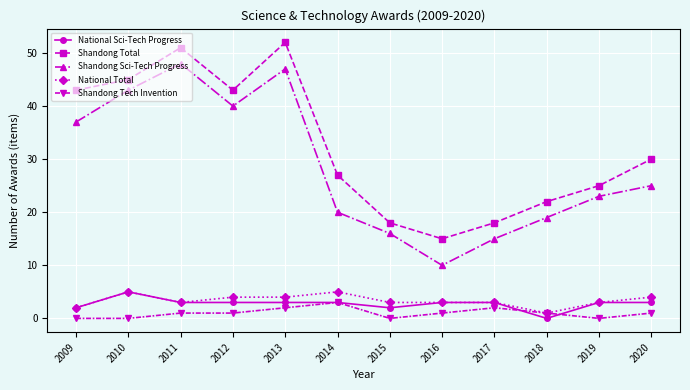

Where is the first local minimum for Shandong Sci-Tech Progress?

2012